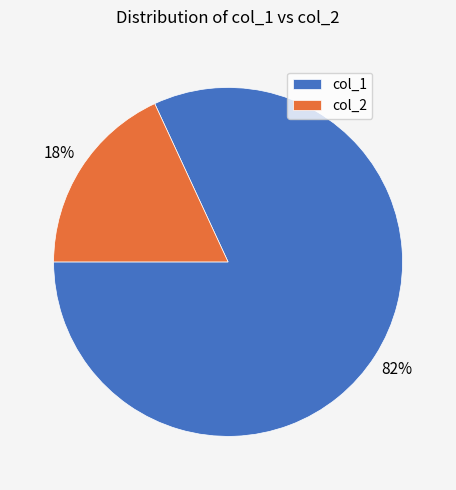

Which has a higher value, col_1 or col_2?

col_1